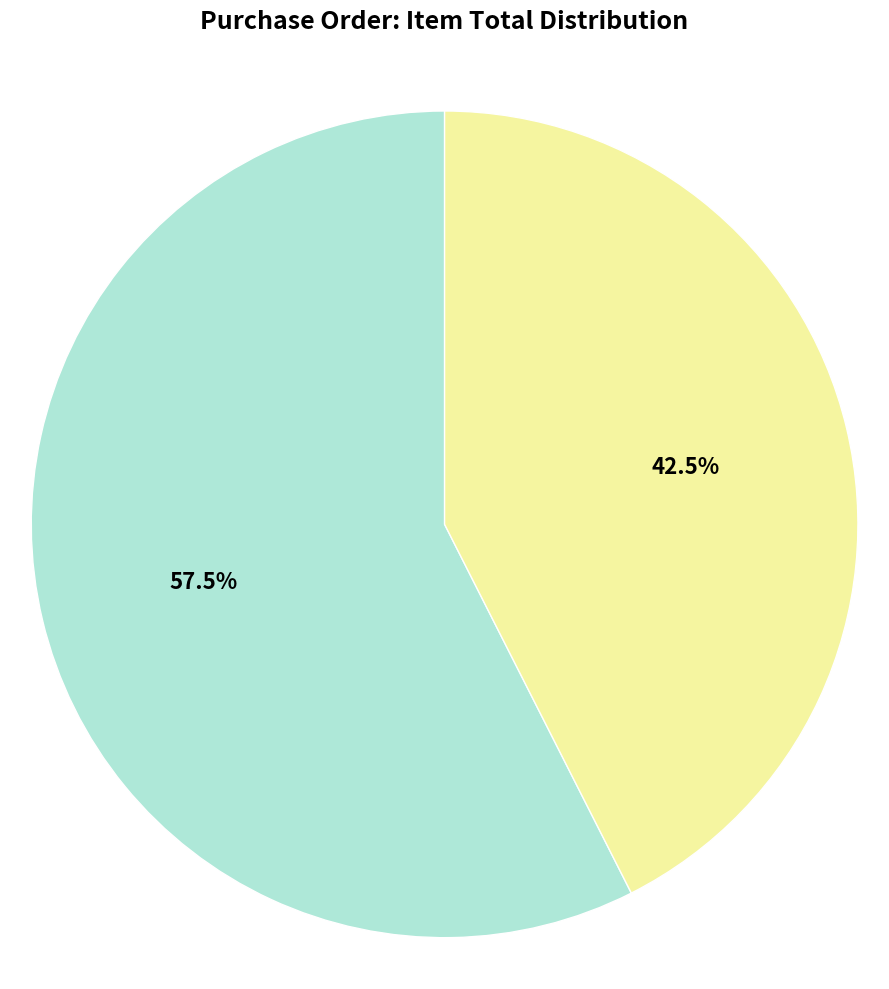

Between BEARING_TAKE UP HOUSING_UCT210 and ROD END 20MM, which is larger?

BEARING_TAKE UP HOUSING_UCT210